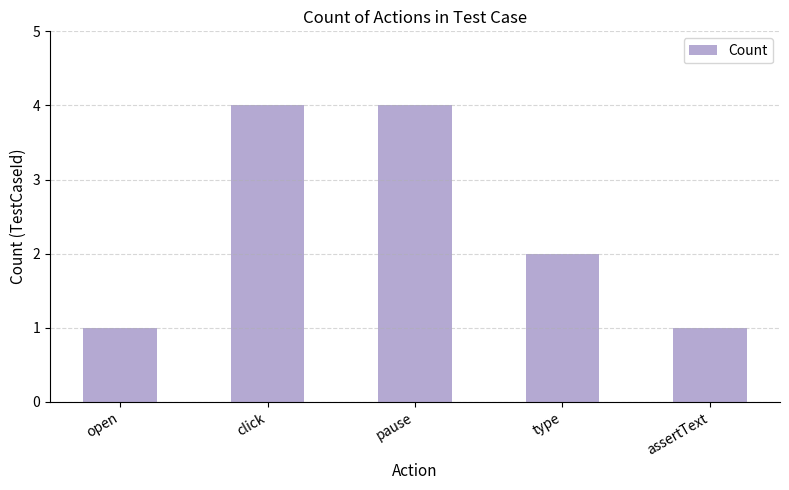

What is the greatest value displayed?

4